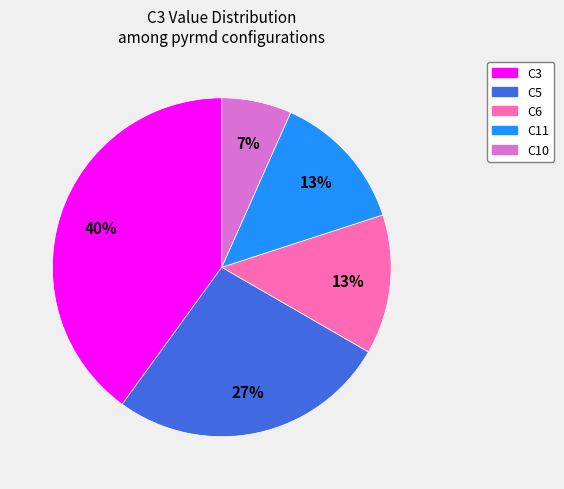

Is it true that C5 is 27% of the pie?

True